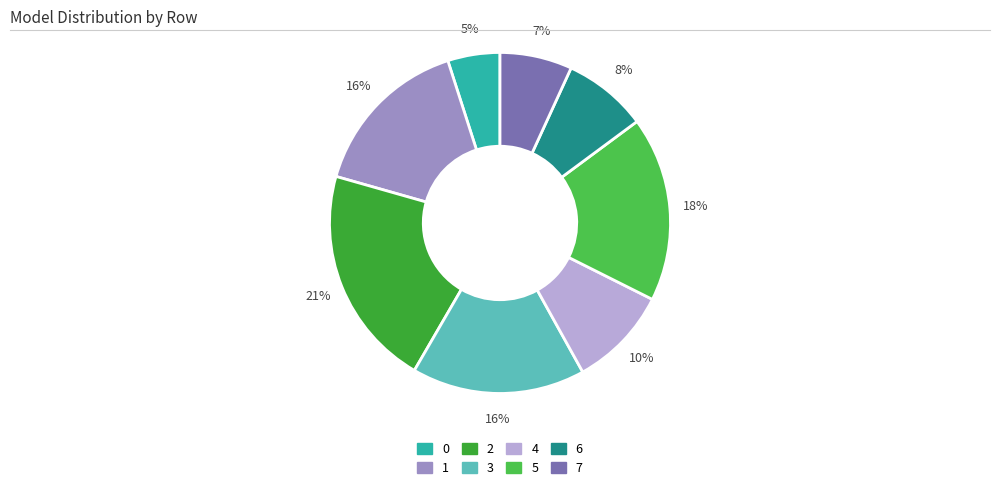

Is there any slice that represents more than half of the pie?

No